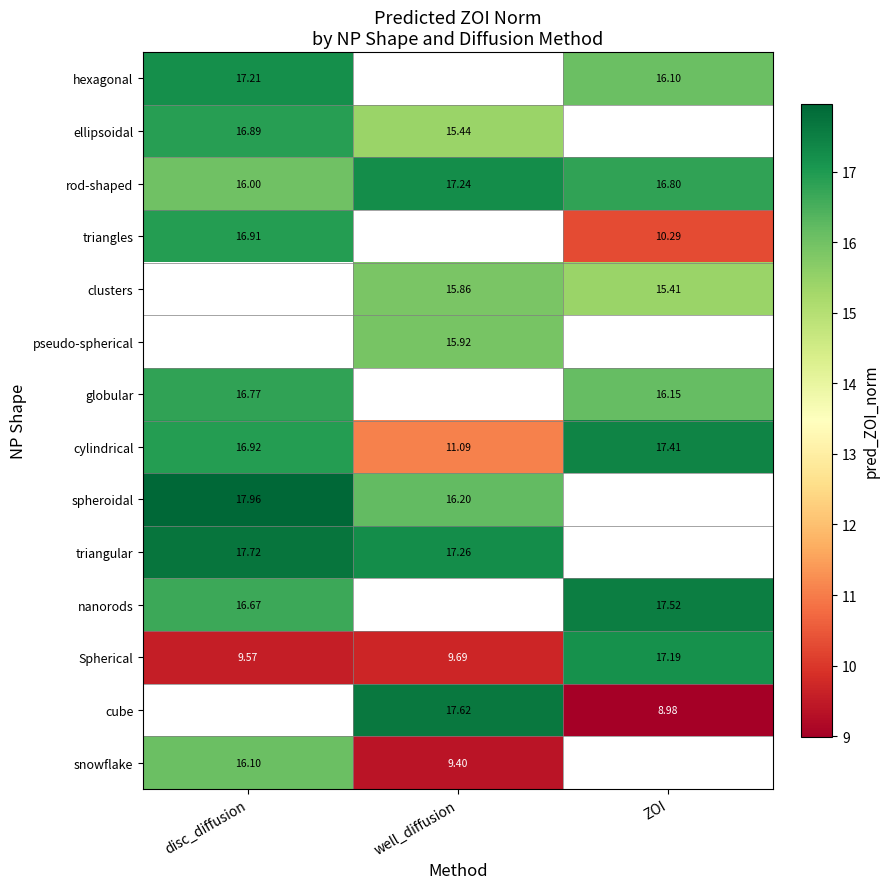

List the labels in order of rod-shaped value, largest first.

well_diffusion, ZOI, disc_diffusion